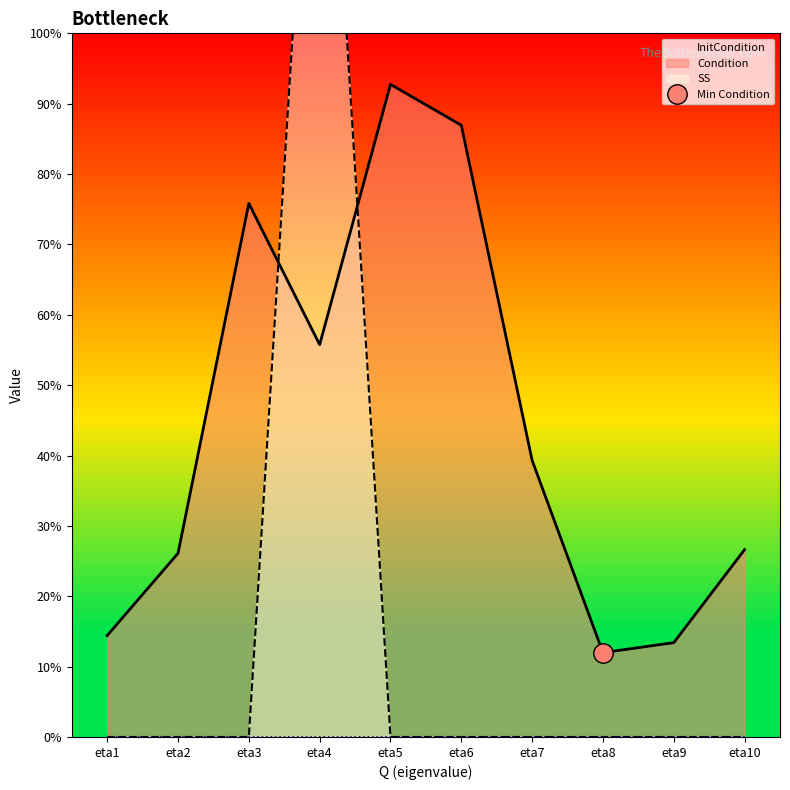

How many times do SS and Condition cross each other?

2